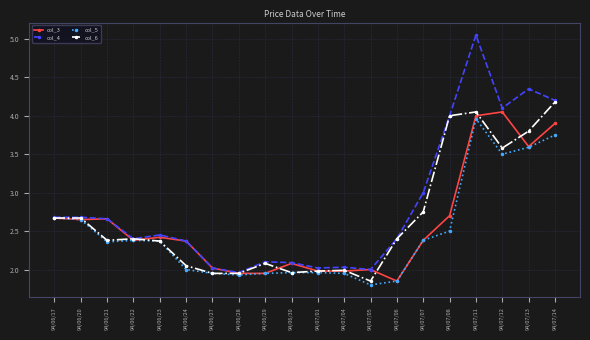

What is the difference between the col_4 values at 94/07/08 and 94/07/07?

1.0